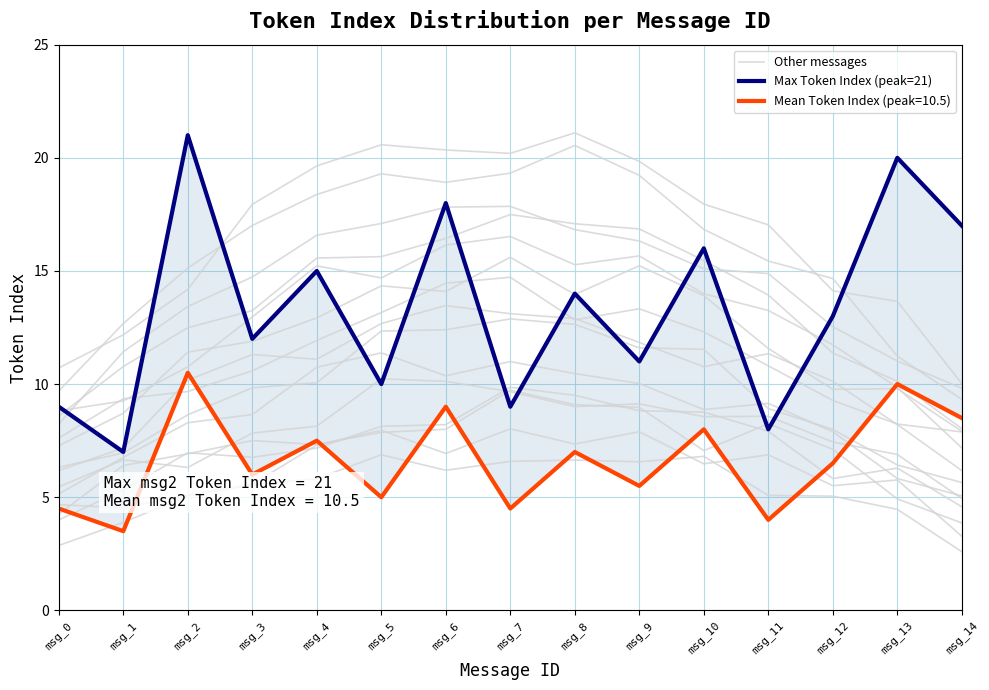

What is the highest value of the Max Token Index (peak=21) series?

21.0